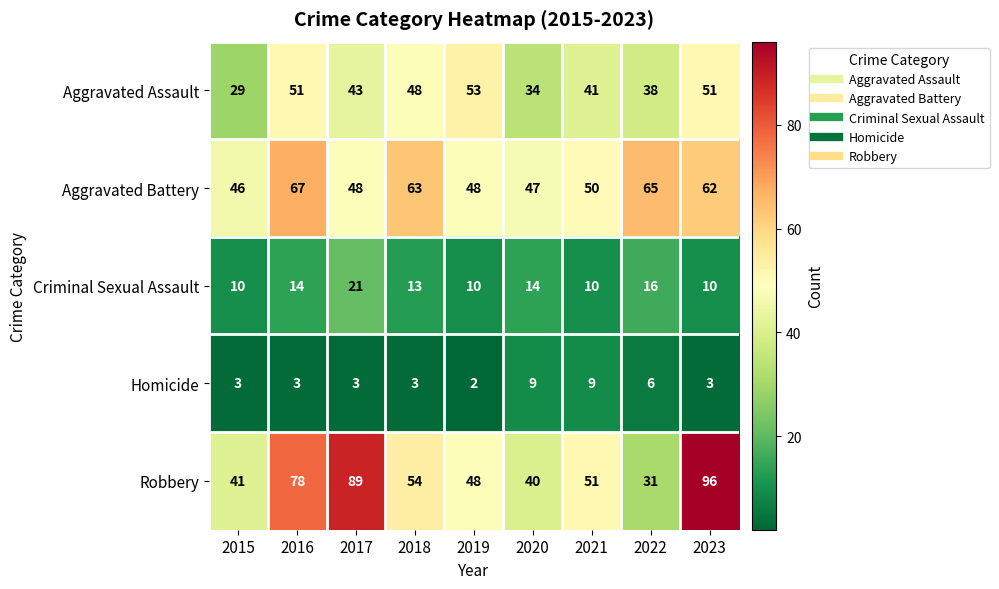

The Aggravated Battery series shows 62 at 2023. True or false?

True